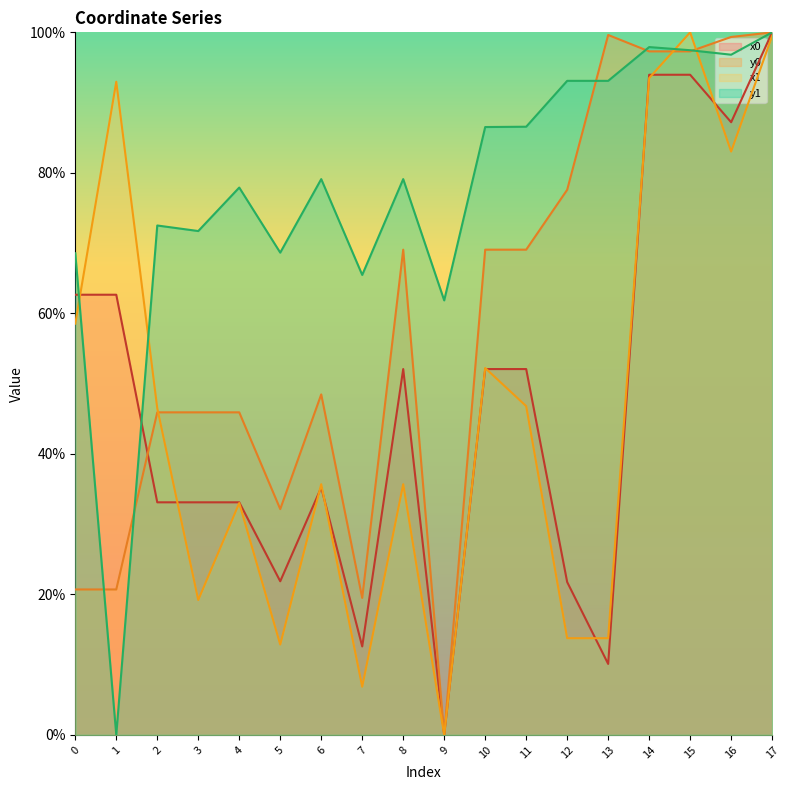

Between which two adjacent categories do y1 and x0 first intersect?

0 and 1